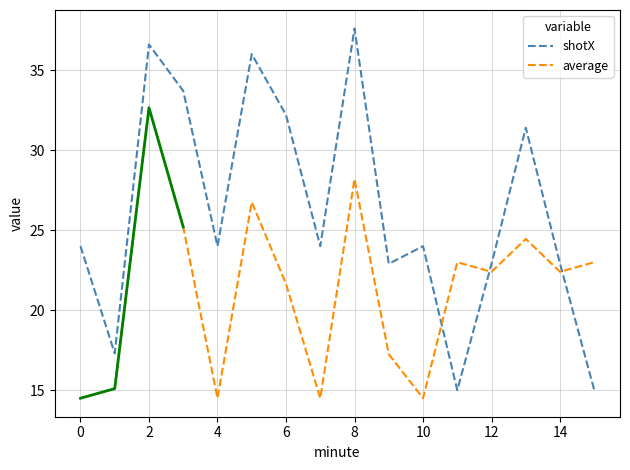

What value does the average series have at 4?

14.5